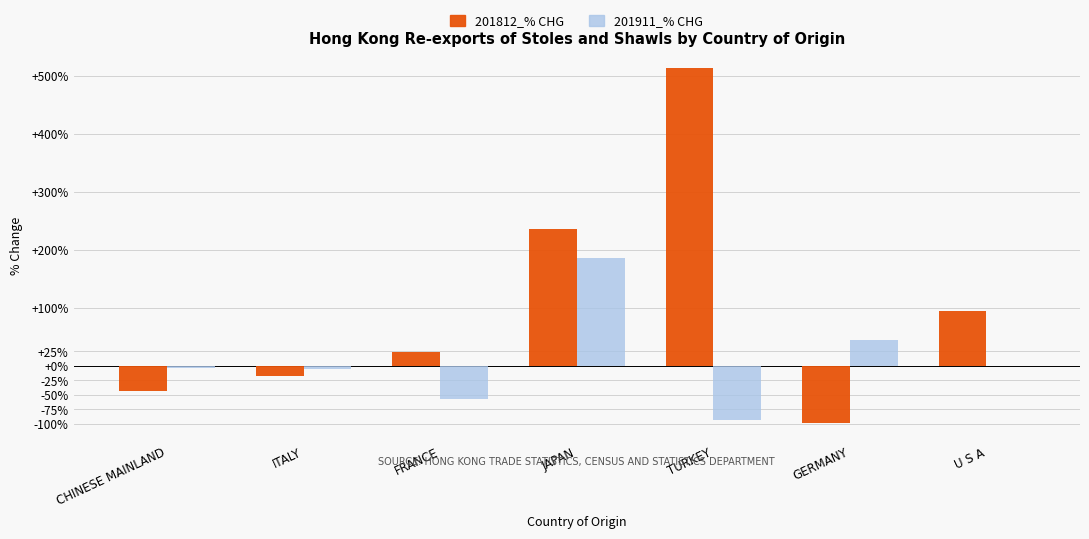

Is the value of 201911_% CHG at FRANCE greater than the value of 201812_% CHG at U S A?

No